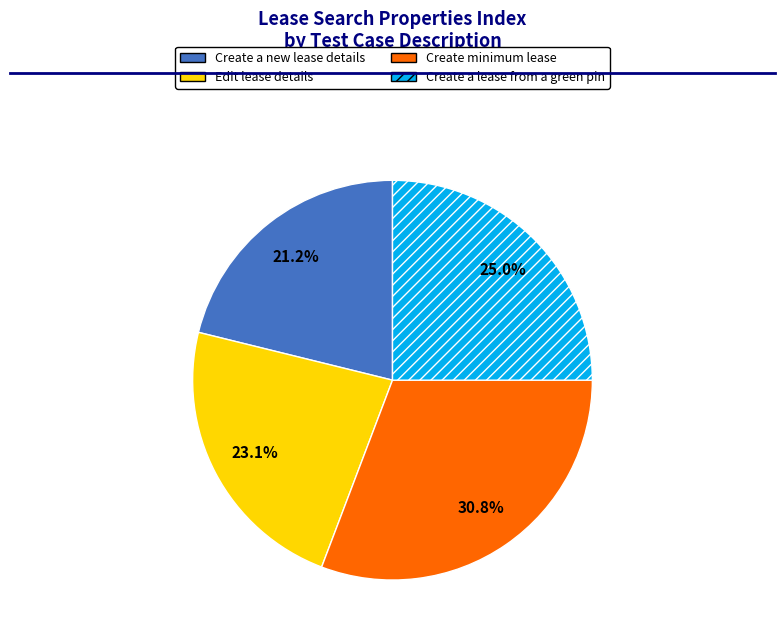

Is Edit lease details the majority of the pie?

No